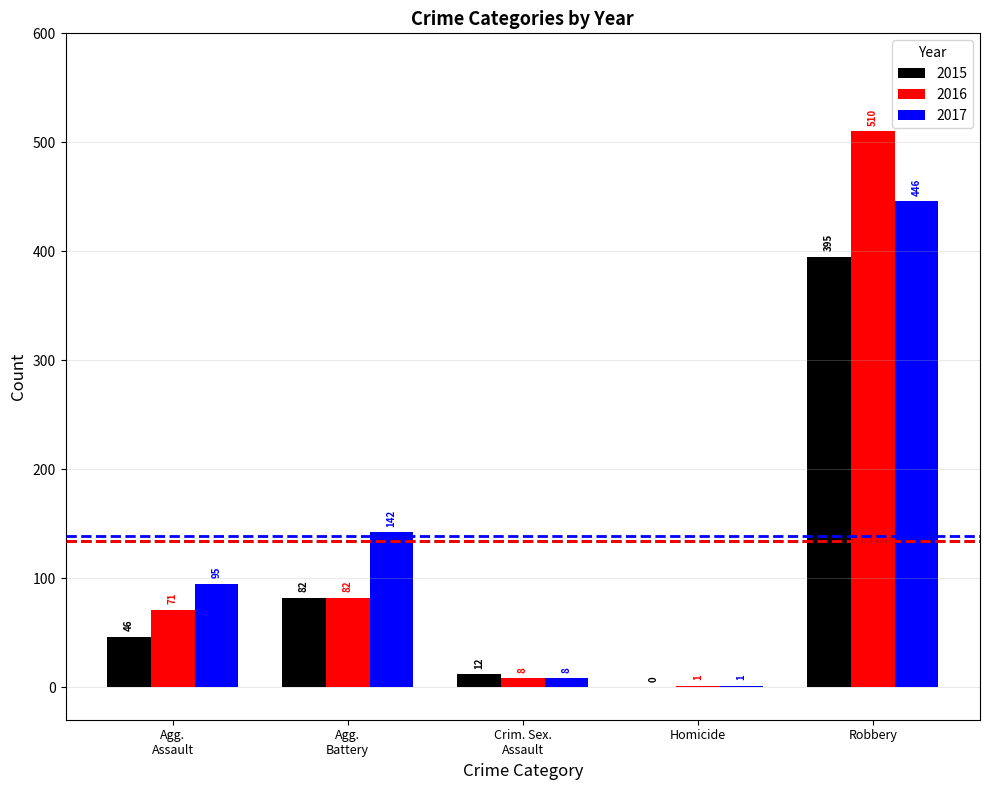

At which category is the sum across all series the highest?

Robbery